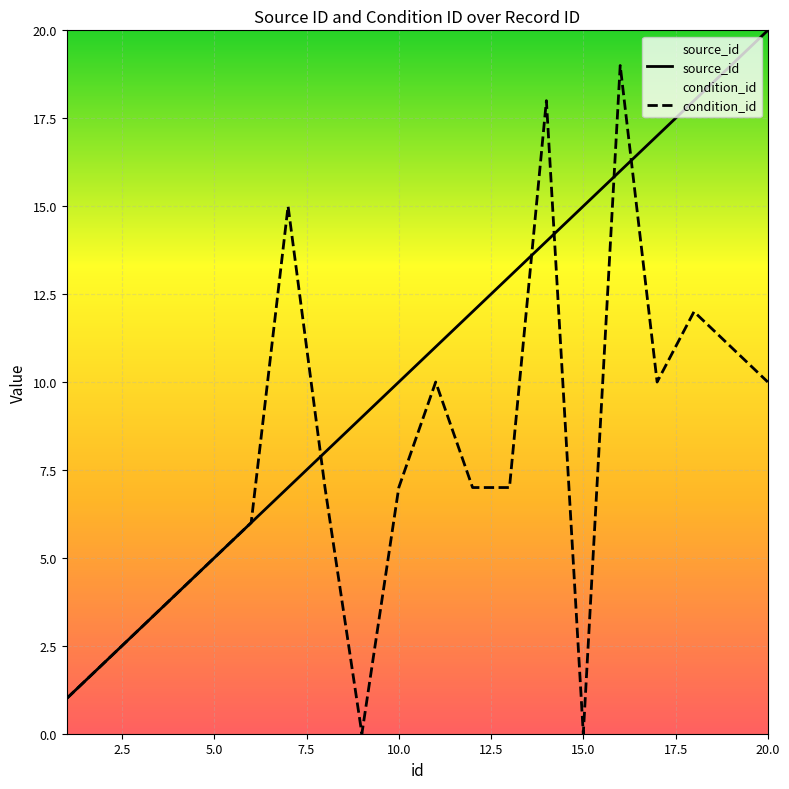

Which series ends up on top after the final intersection of condition_id and source_id?

source_id